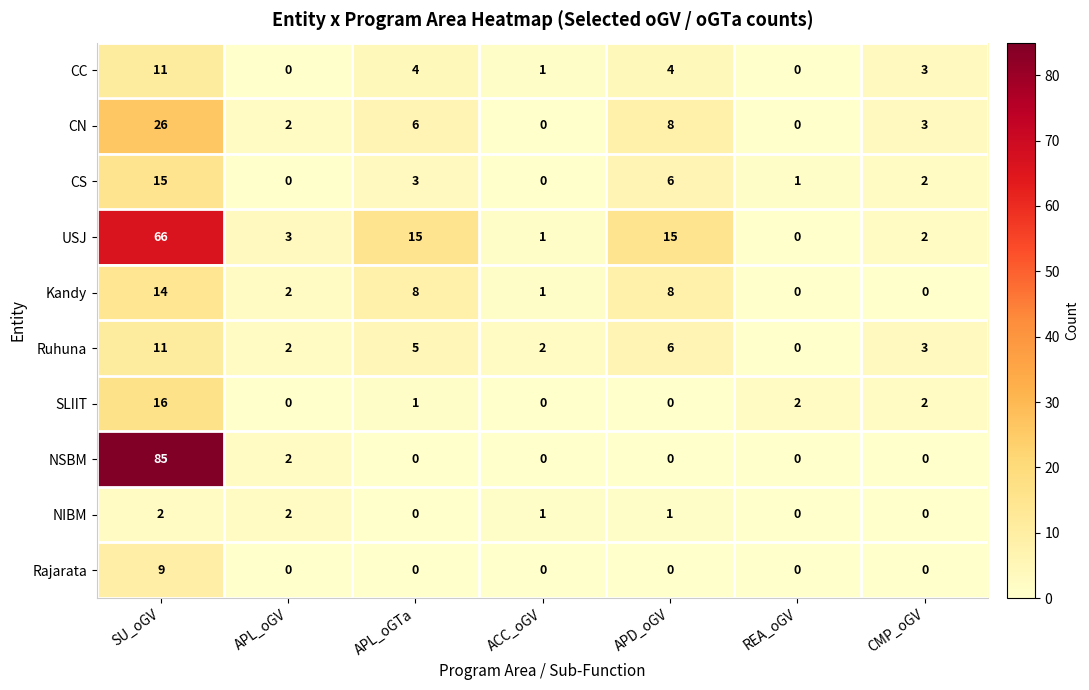

Which series has the largest total across all categories?

USJ